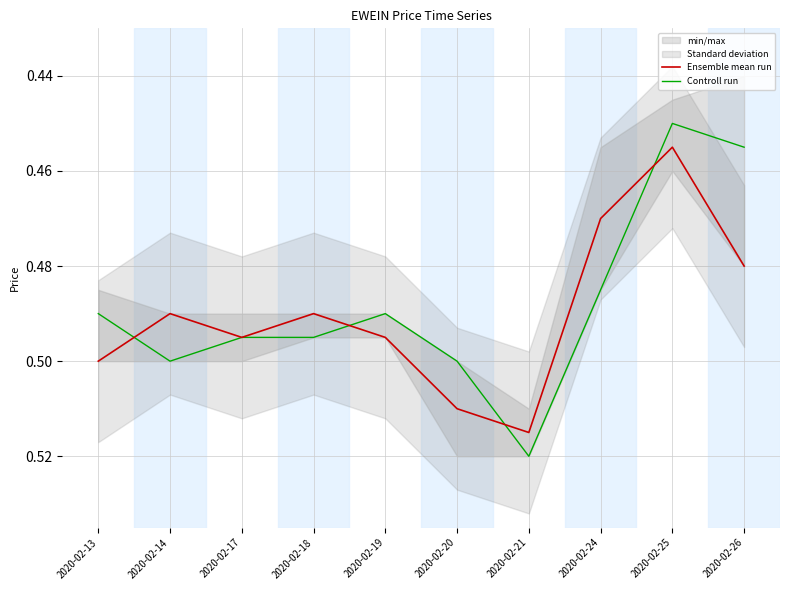

What is the maximum value for Controll run?

0.5